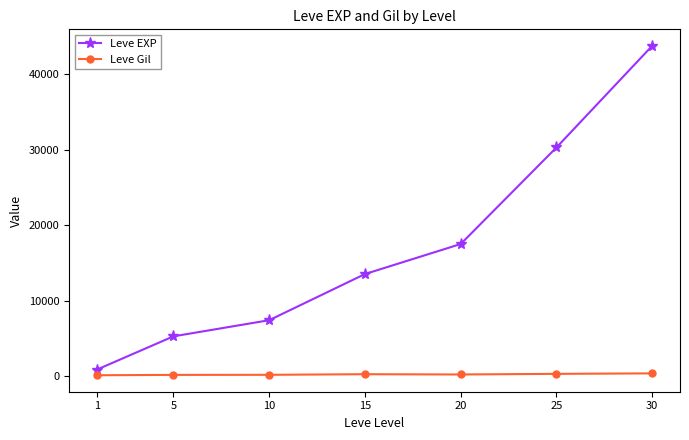

What is the lowest value of the Leve Gil series?

112.3